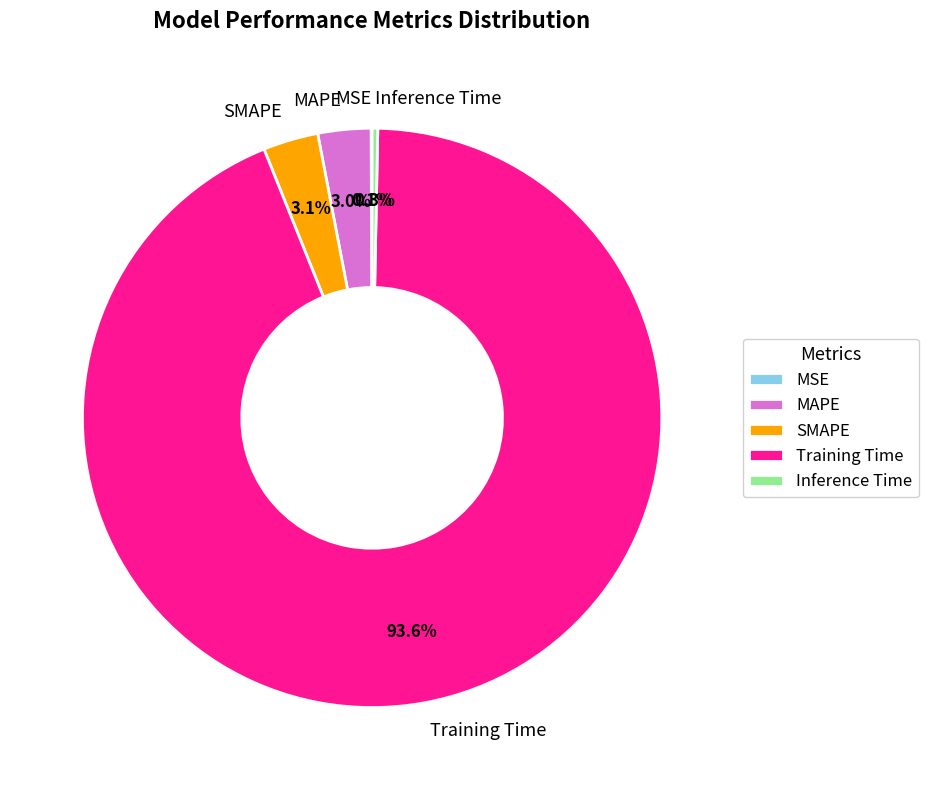

Which category has the biggest portion of the pie?

Training Time